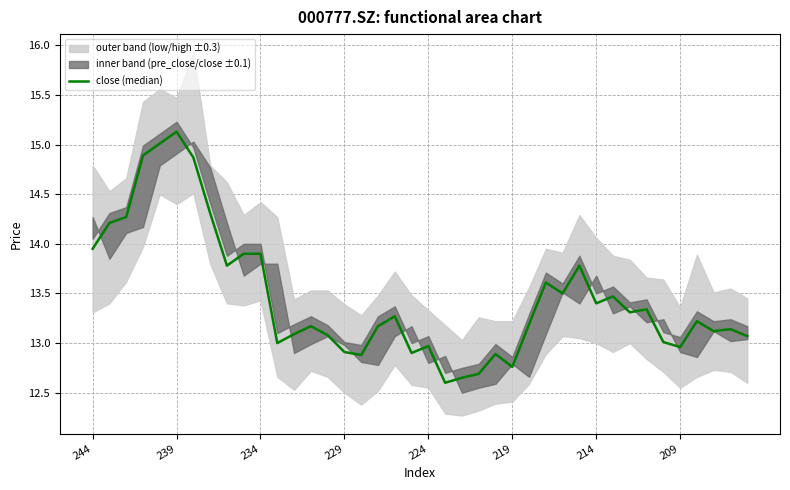

Is it true that the value at 28 is 13.5?

True